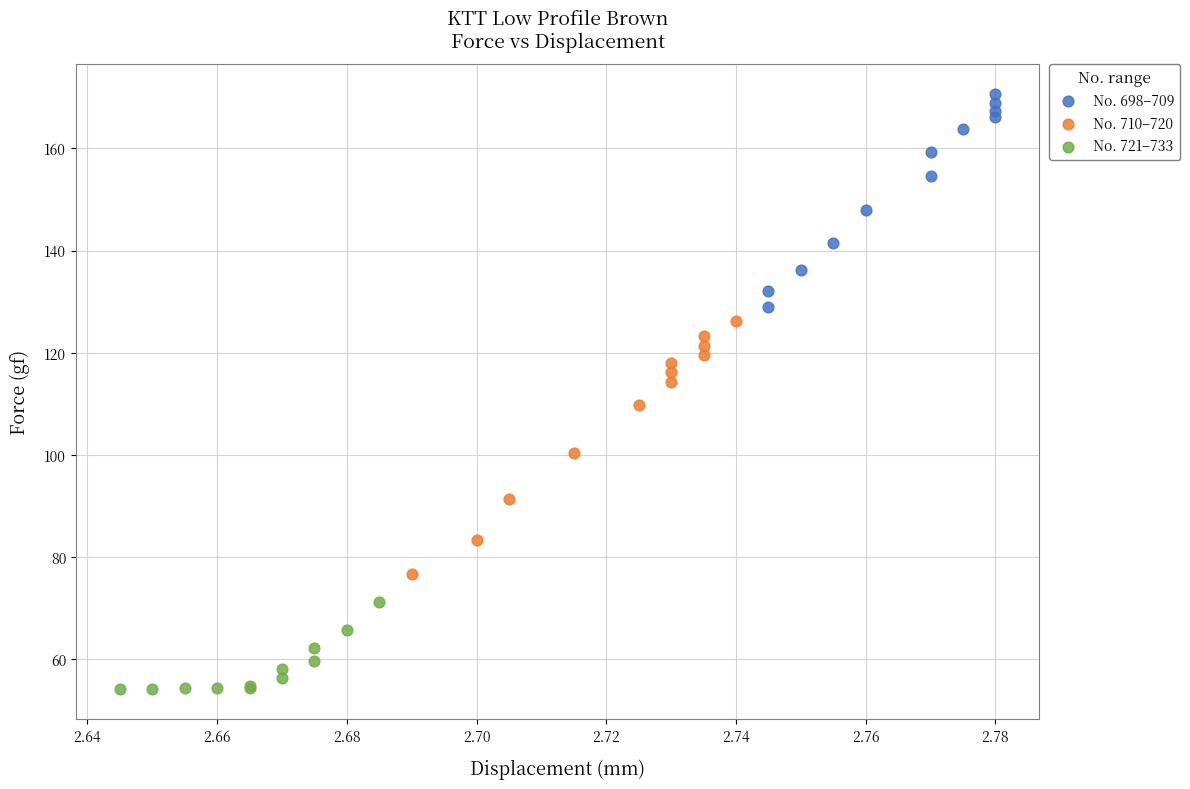

Which series has the widest spread of Y values?

No. 710–720